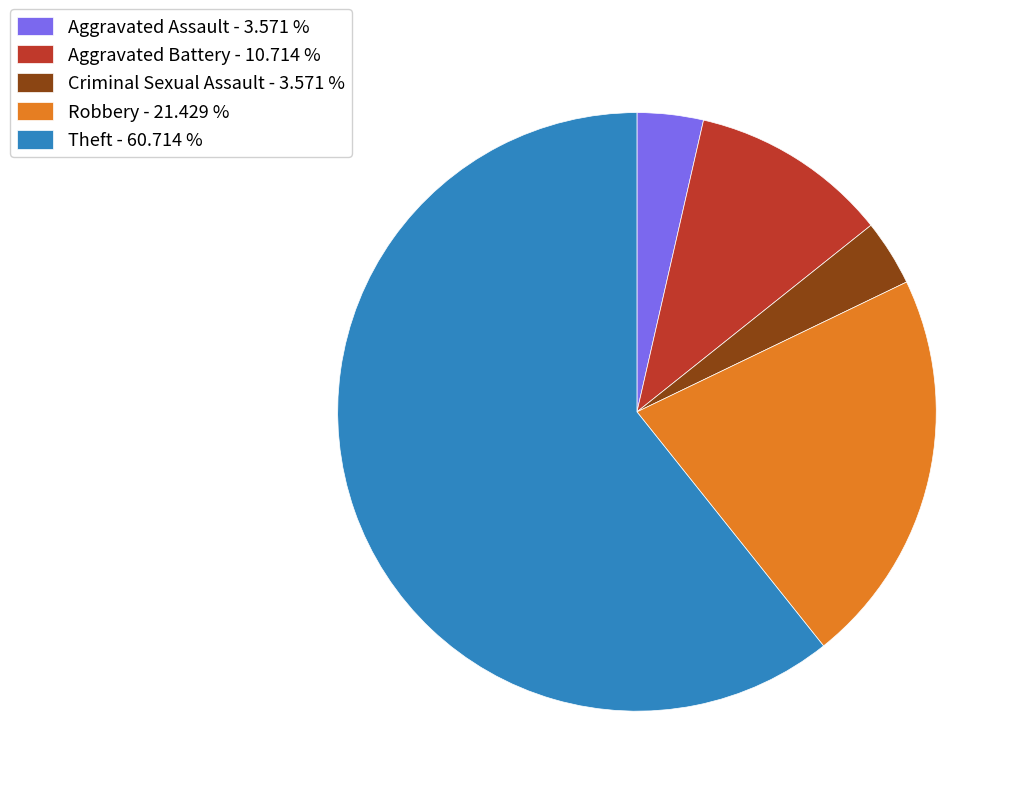

Is the sum of Aggravated Battery and Theft greater than half?

Yes